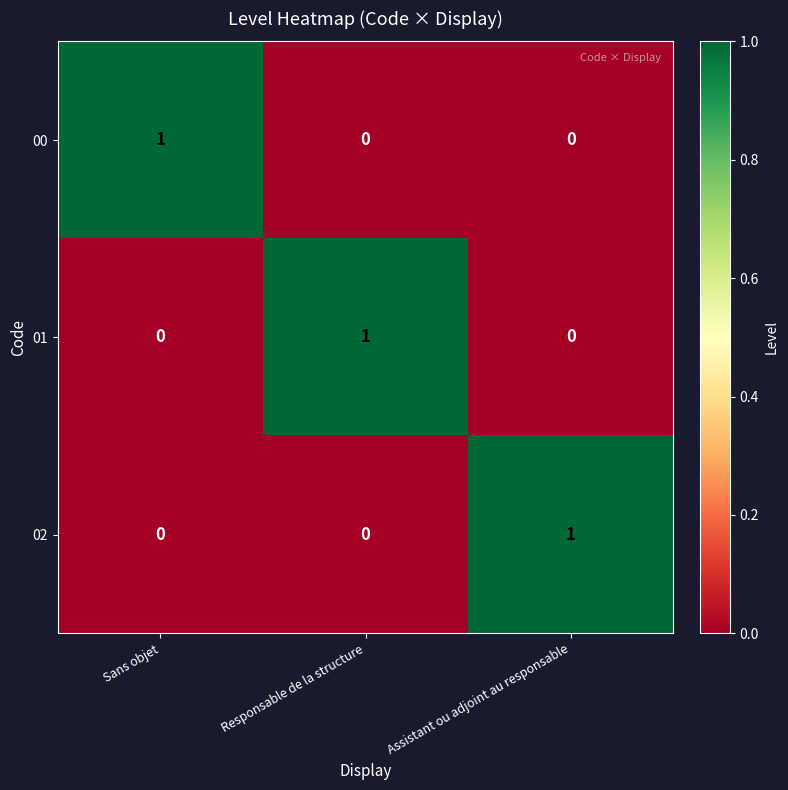

The 01 series shows 2 at Responsable de la structure. True or false?

False